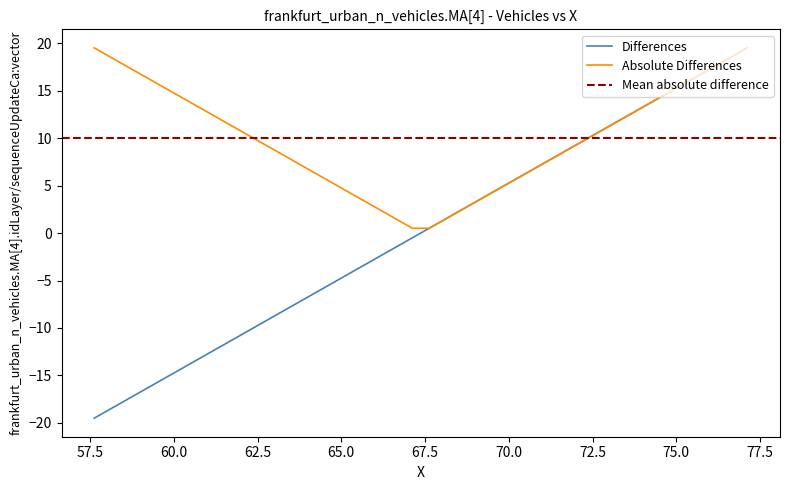

Reading left to right, transcribe all the data shown in this chart.

-19.5	-18.5	-17.5	-16.5	-15.5	-14.5	-13.5	-12.5	-11.5	-10.5	-9.5	-8.5	-7.5	-6.5	-5.5	-4.5	-3.5	-2.5	-1.5	-0.5	0.5	1.5	2.5	3.5	4.5	5.5	6.5	7.5	8.5	9.5	10.5	11.5	12.5	13.5	14.5	15.5	16.5	17.5	18.5	19.5